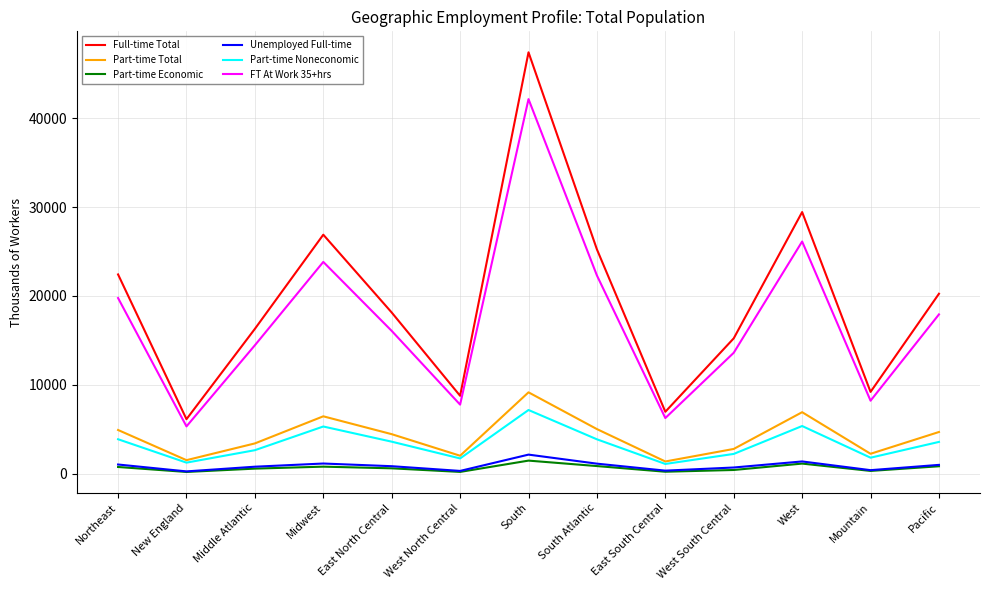

Read the Full-time Total value at Mountain, to the nearest 50.

9200